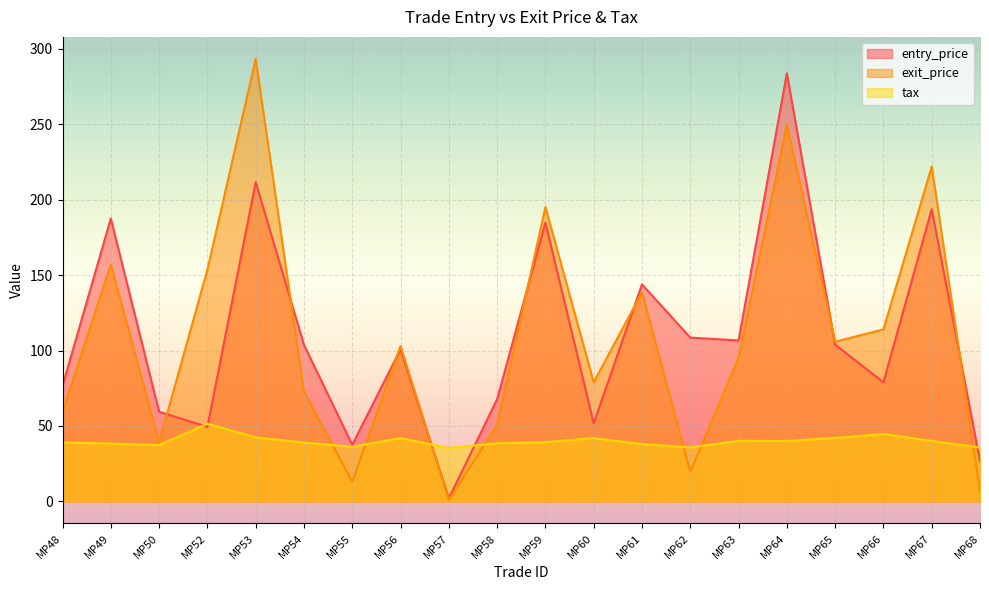

At which category is the sum across all series the highest?

MP64